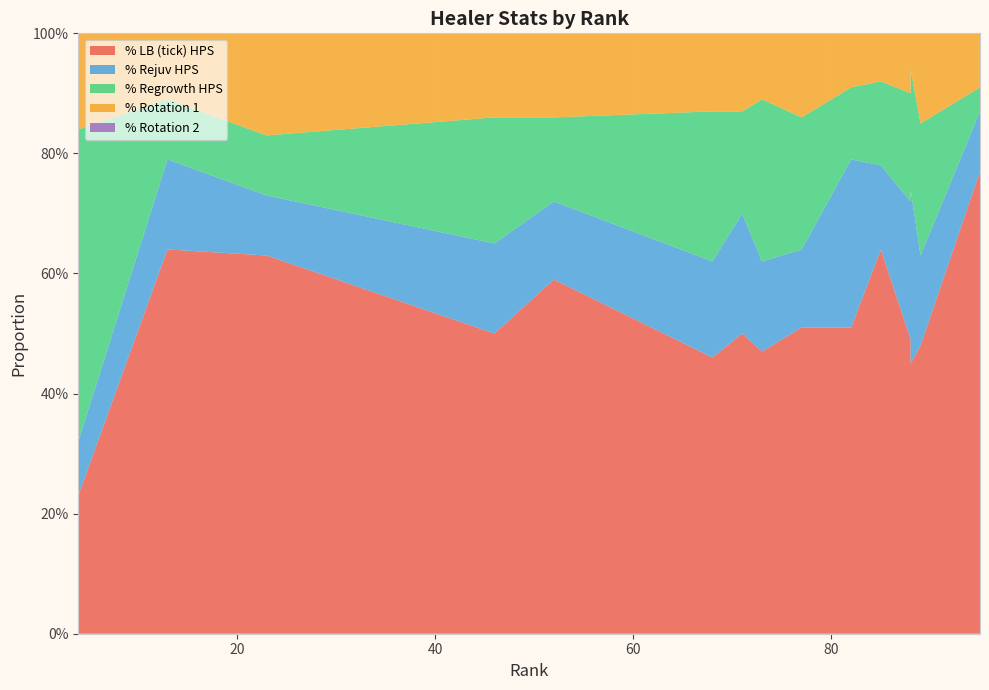

True or false: % LB (tick) HPS has a value of 0.9 at 77.

False